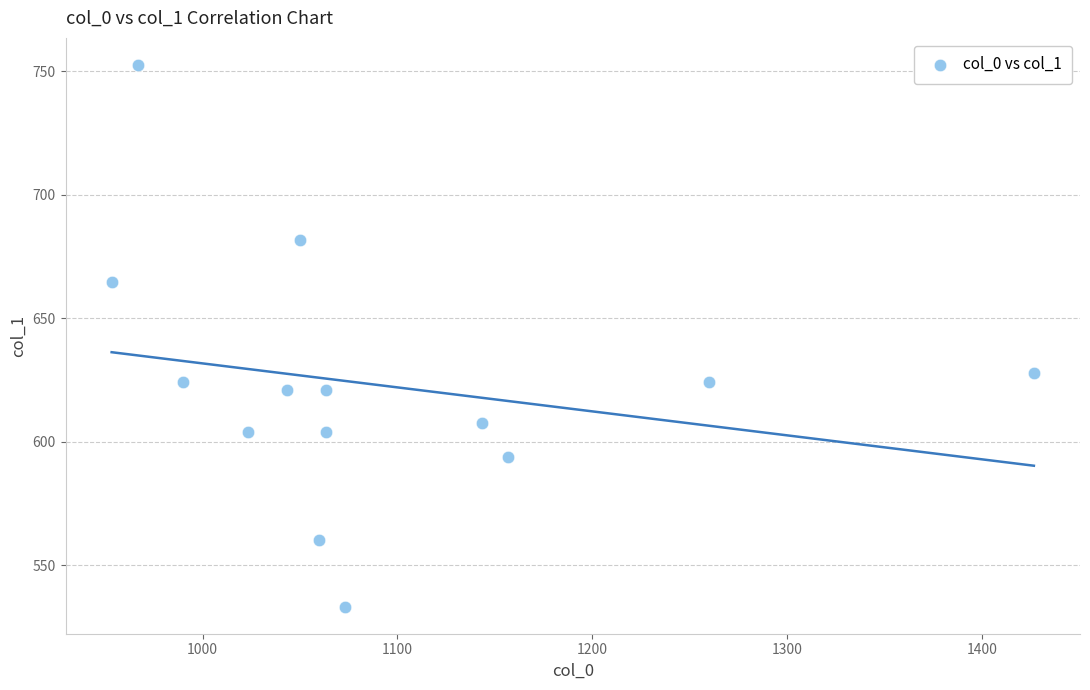

What Y value in the scatter plot is closest to 642?

627.8